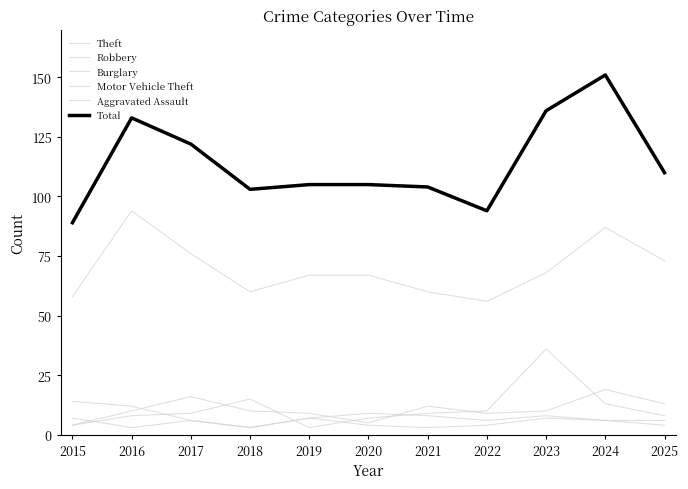

Does the chart have visible grid lines?

No